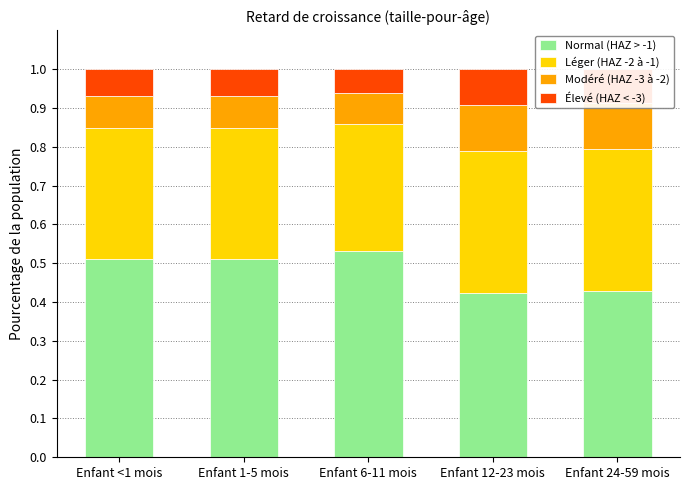

What is the minimum value shown in the chart?

0.1